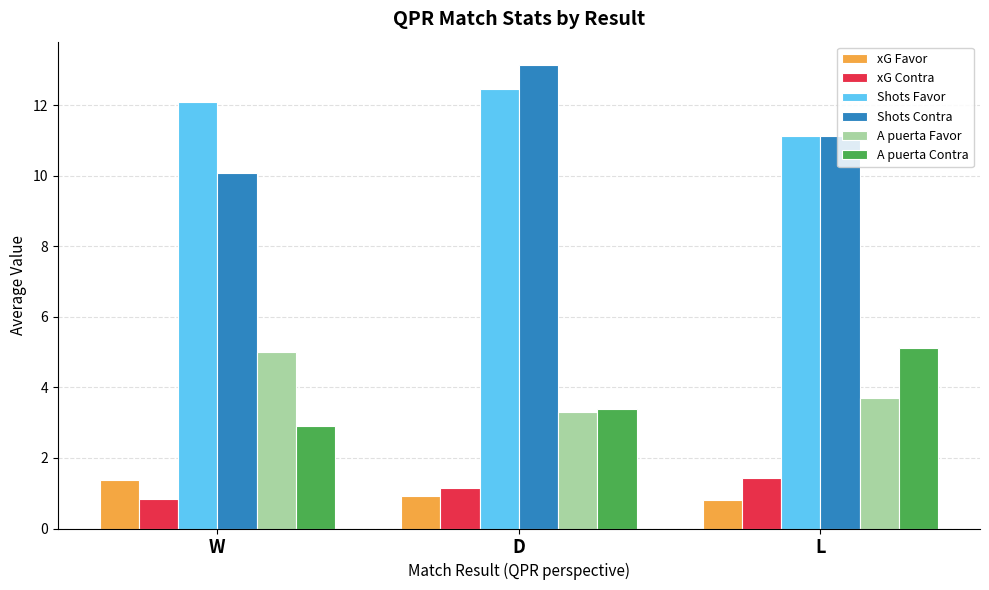

What position from the right is W?

3